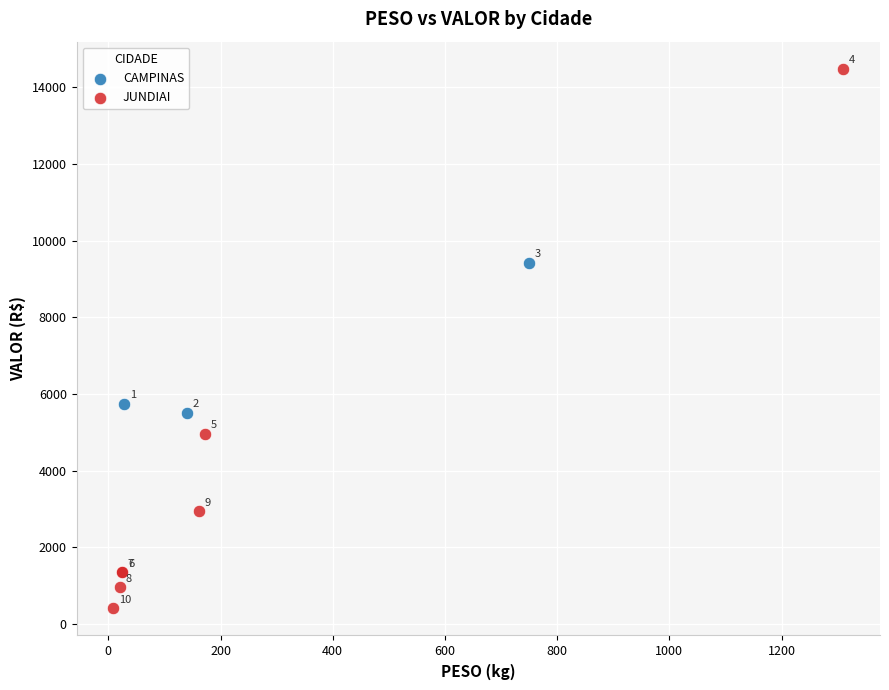

Which series has the widest spread of Y values?

JUNDIAI